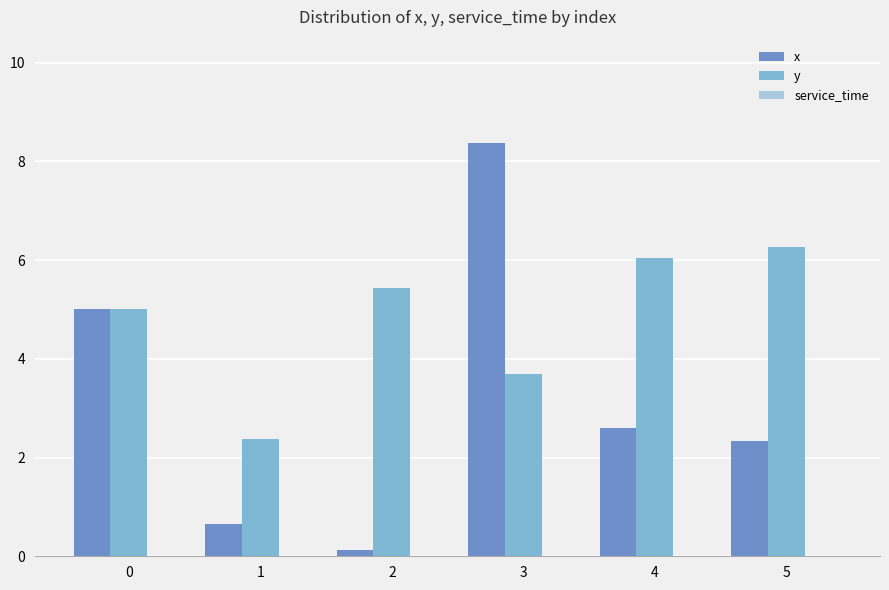

How many bars are there in total?

12